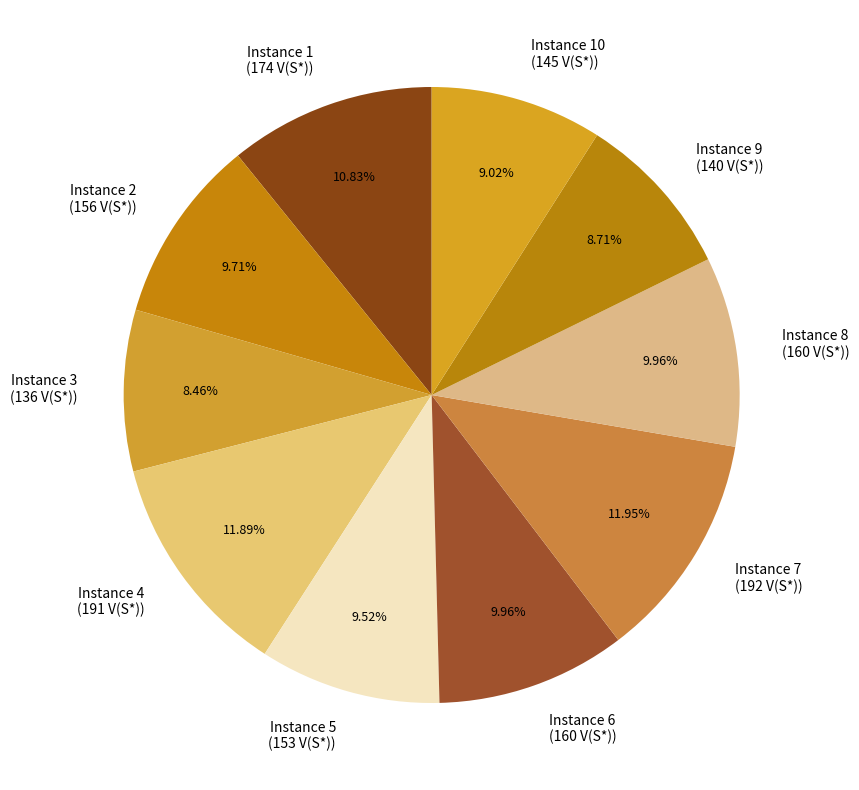

Do Instance 3 (136 V(S*)) and Instance 7 (192 V(S*)) together represent more than half of the pie?

No